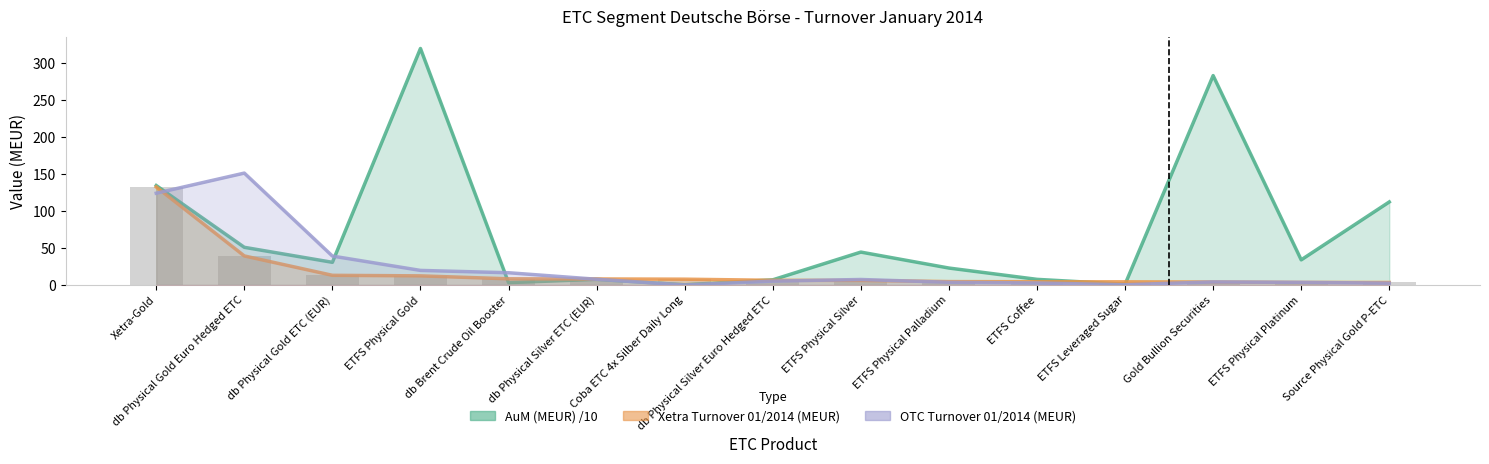

The OTC Turnover 01/2014 (MEUR) series shows 34.1 at ETFS Physical Gold. True or false?

False